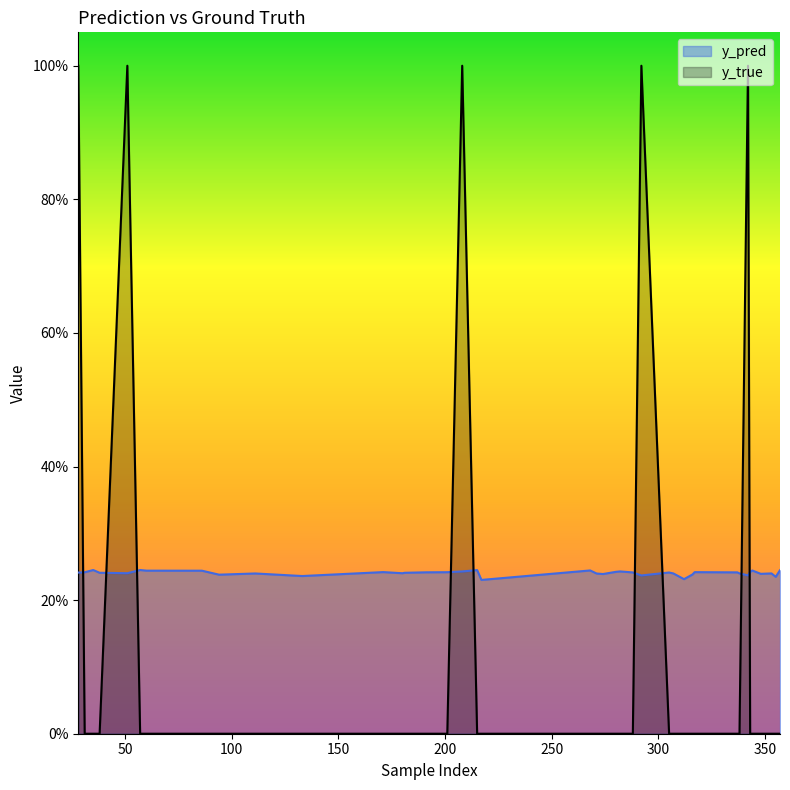

How many lines are shown in the chart?

2